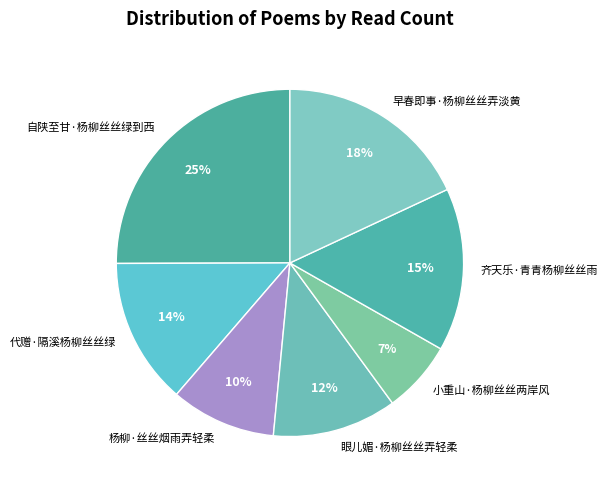

Which slice is the smallest?

小重山·杨柳丝丝两岸风